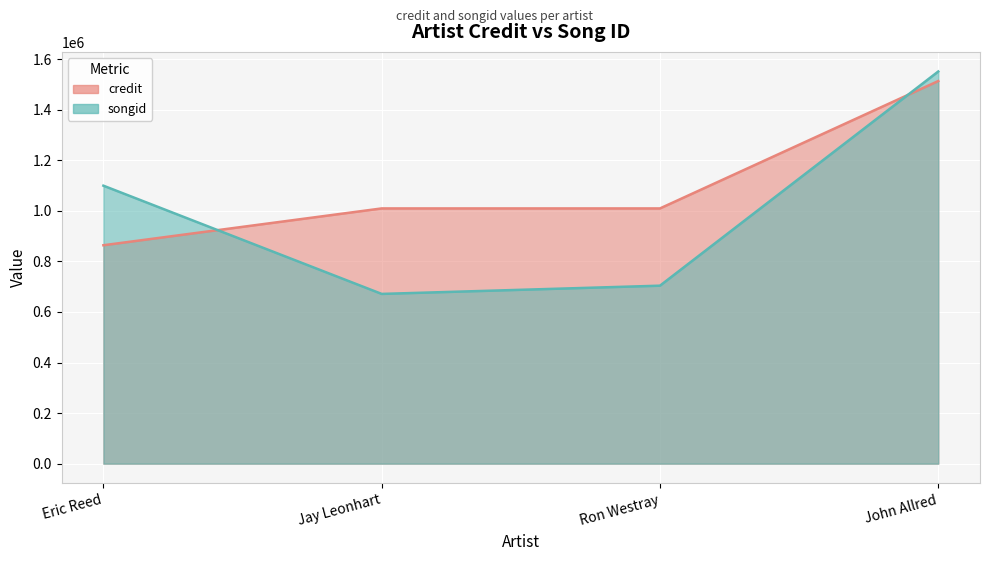

List the series in order of their peak value, highest first.

songid_line, credit_line